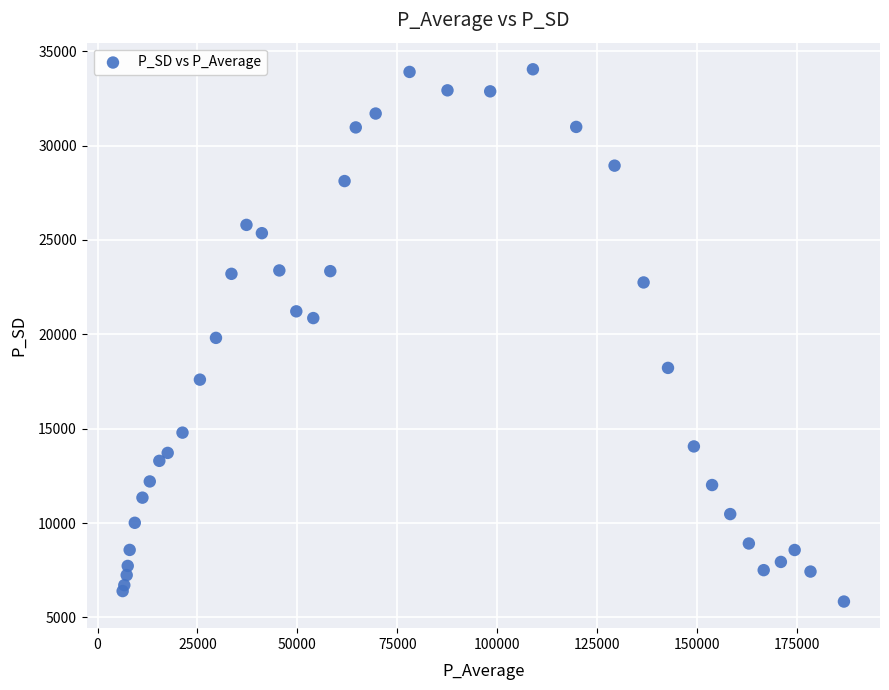

What is the range of Y values (max minus min)?

28194.7